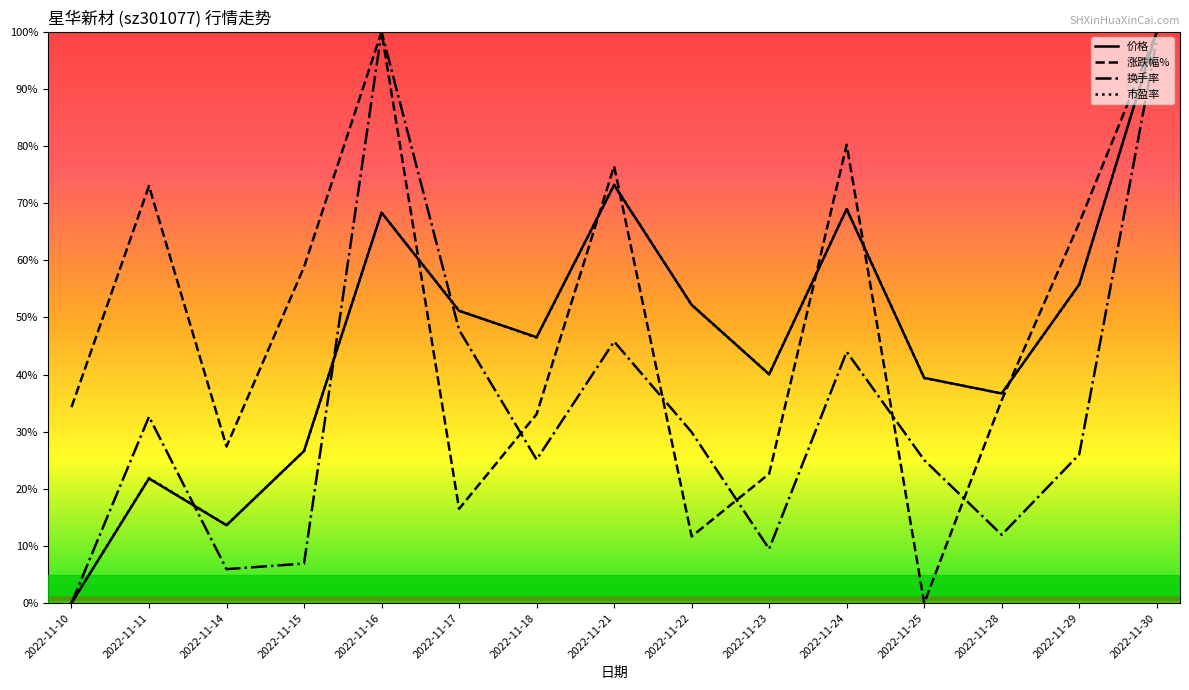

What is the difference between the maximum and minimum values in the 换手率 series?

100.0